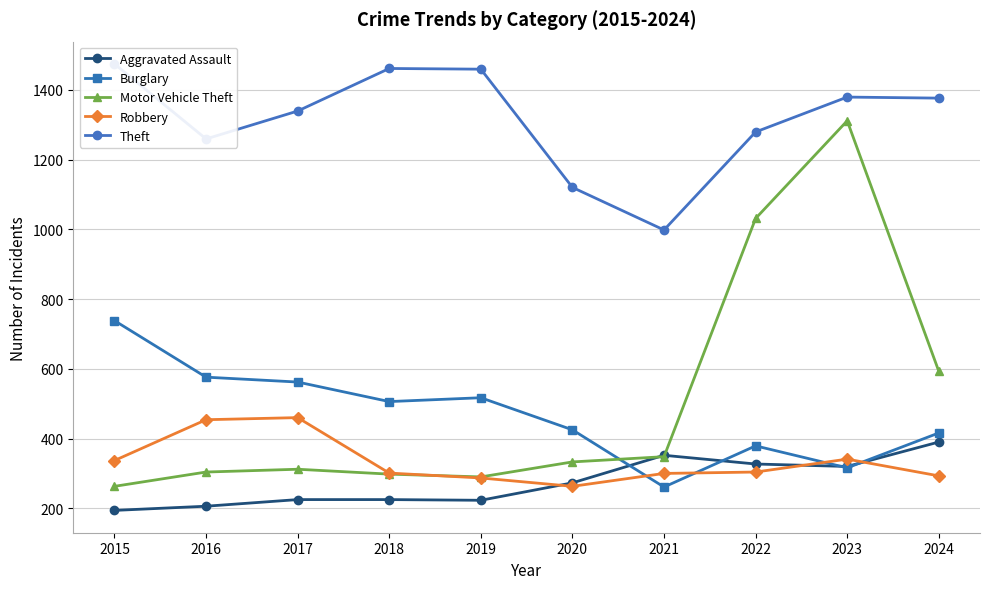

Which series has the widest spread of values?

Motor Vehicle Theft